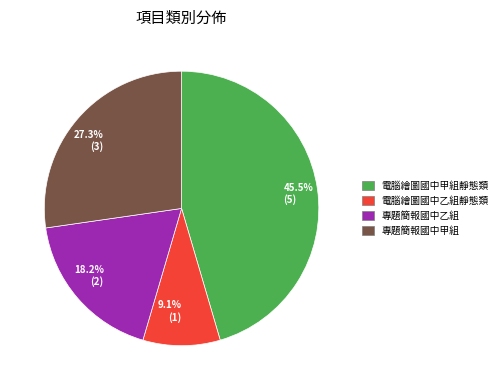

Rank the categories by value from highest to lowest.

45.5% (5), 27.3% (3), 18.2% (2), 9.1% (1)